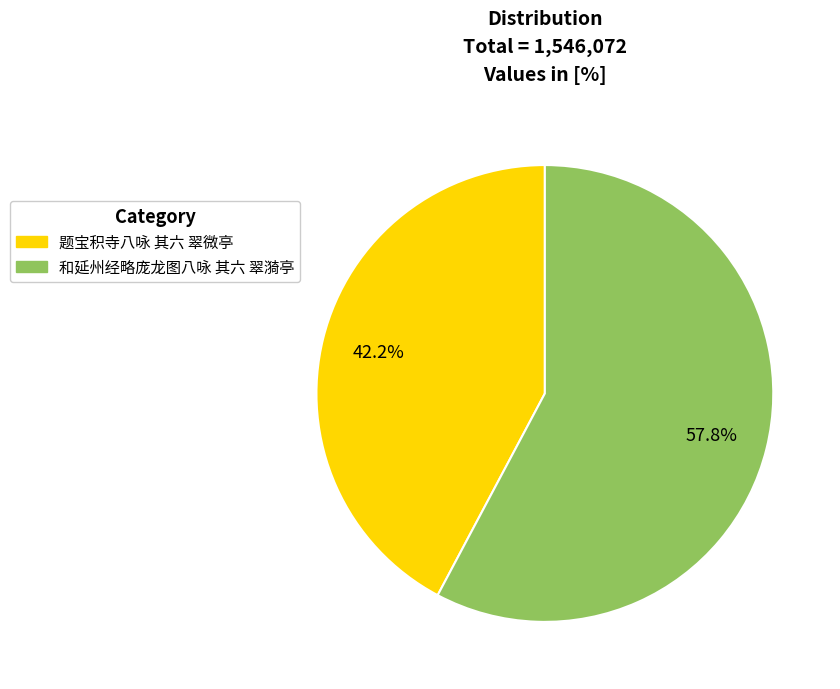

How many slices are in this pie chart?

2